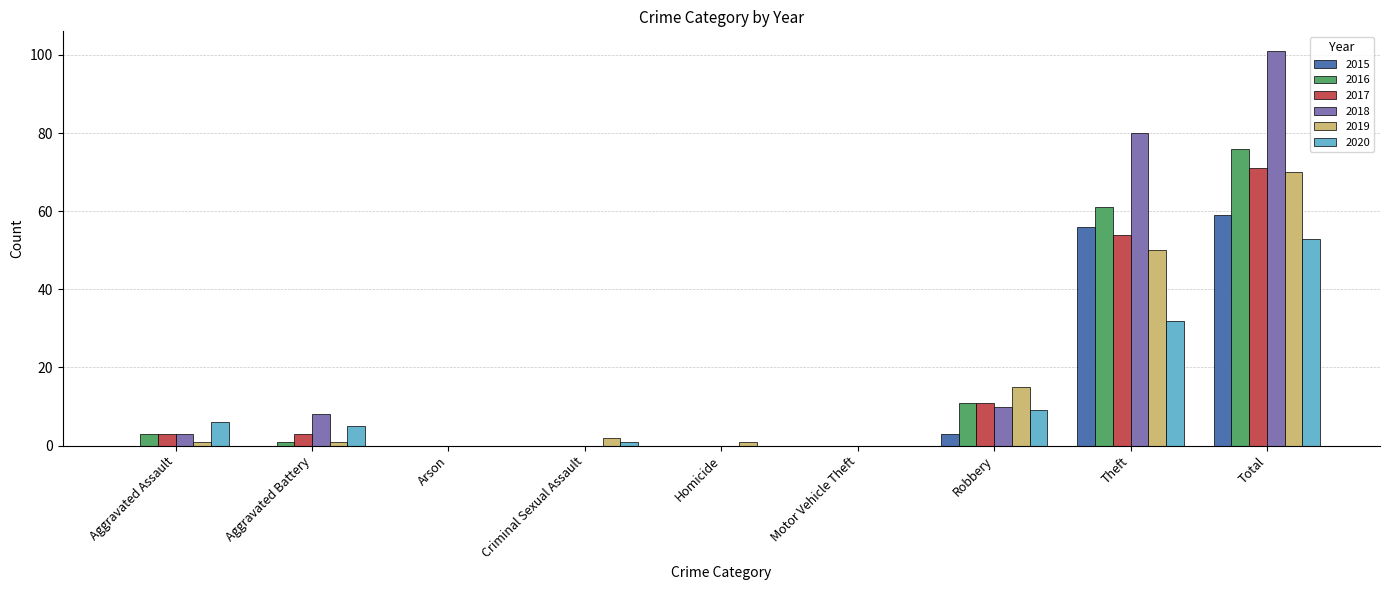

How many data points does each series have?

9